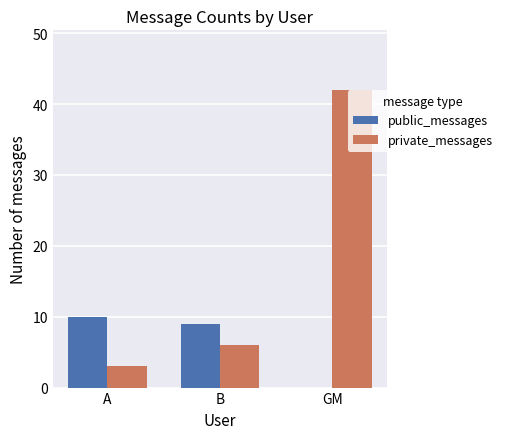

What is the sum of all public_messages values?

19